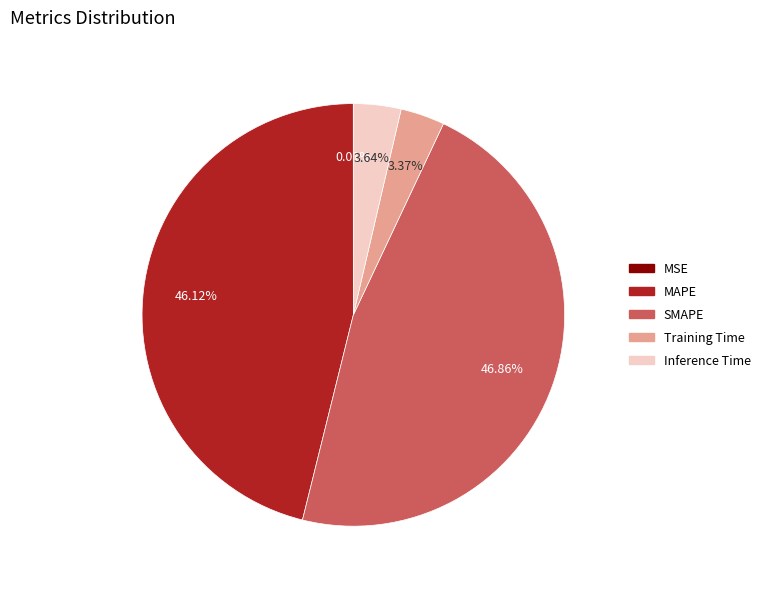

What percentage is NOT represented by SMAPE?

53.1%